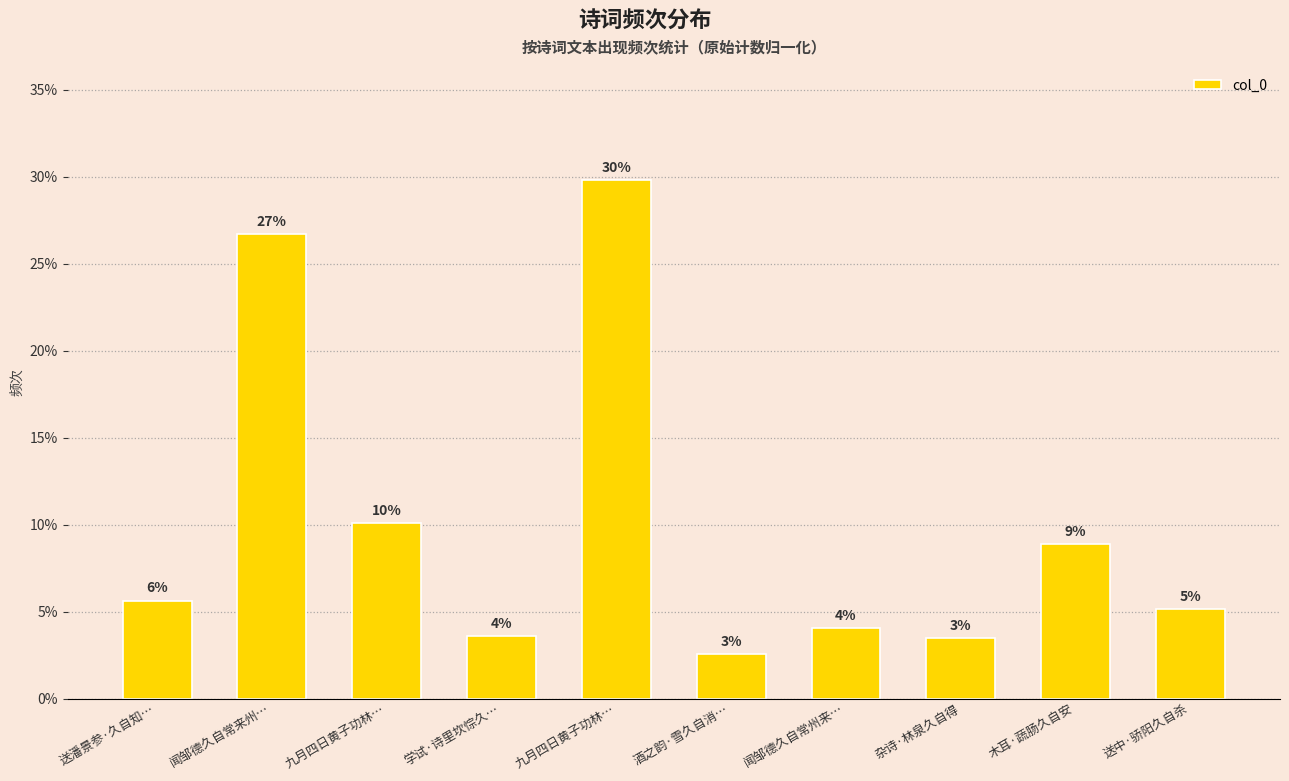

What is the average value?

0.1